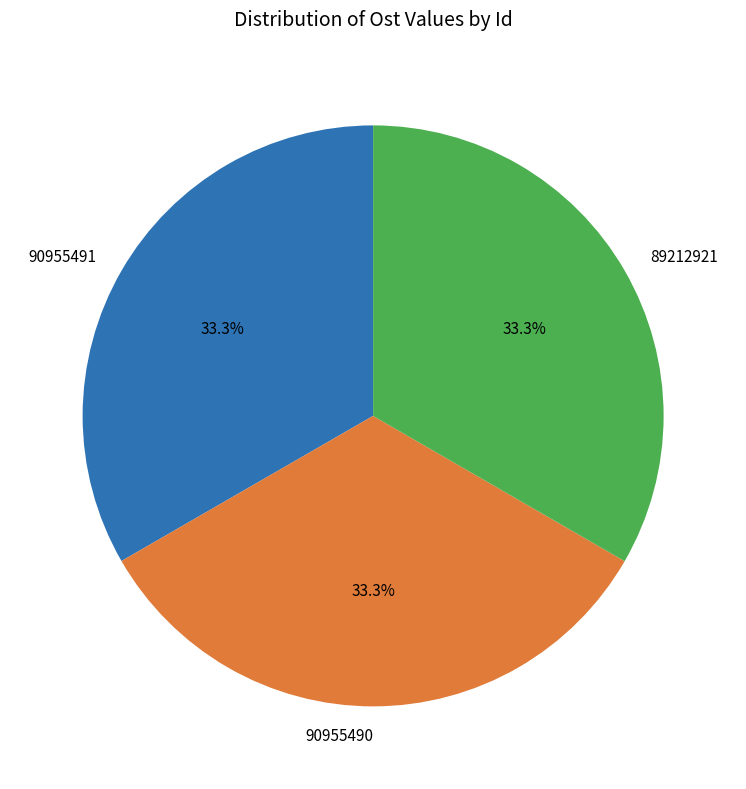

Does 90955490 account for over 50% of the chart?

No